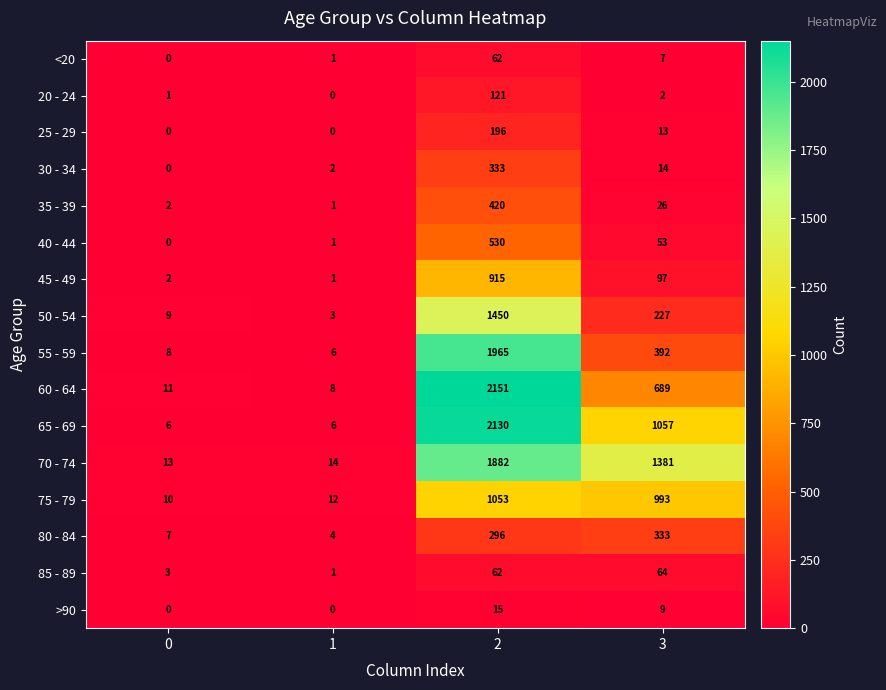

What is the spread (max minus min) of values at 1?

14